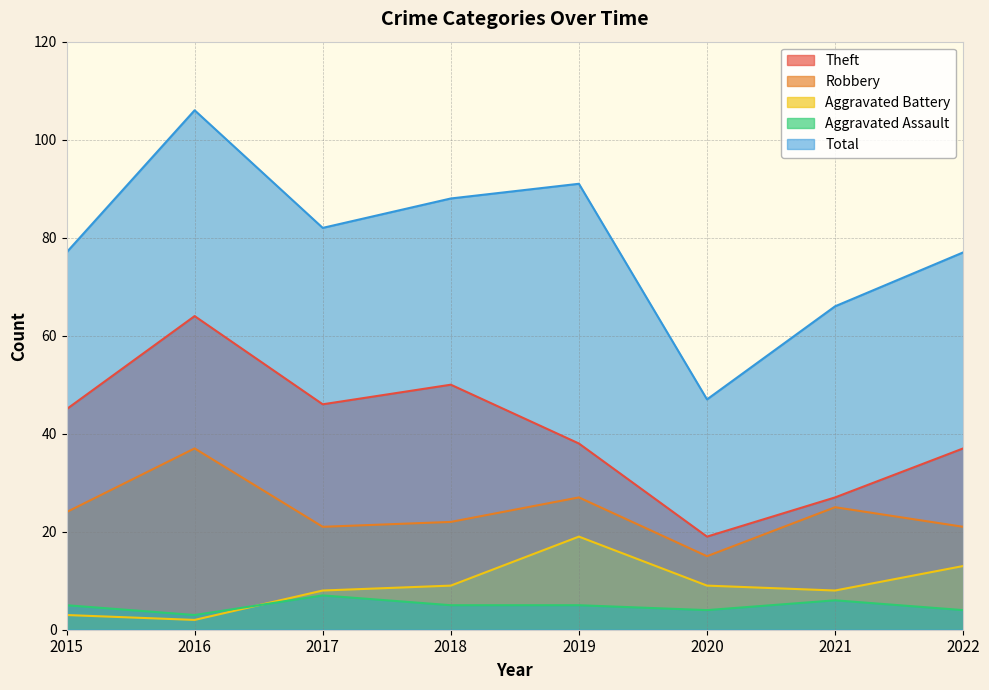

Reading left to right, extract all data points from this chart.

Theft: 45	64	46	50	38	19	27	37
Robbery: 24	37	21	22	27	15	25	21
Aggravated Battery: 3	2	8	9	19	9	8	13
Aggravated Assault: 5	3	7	5	5	4	6	4
Total: 77	106	82	88	91	47	66	77